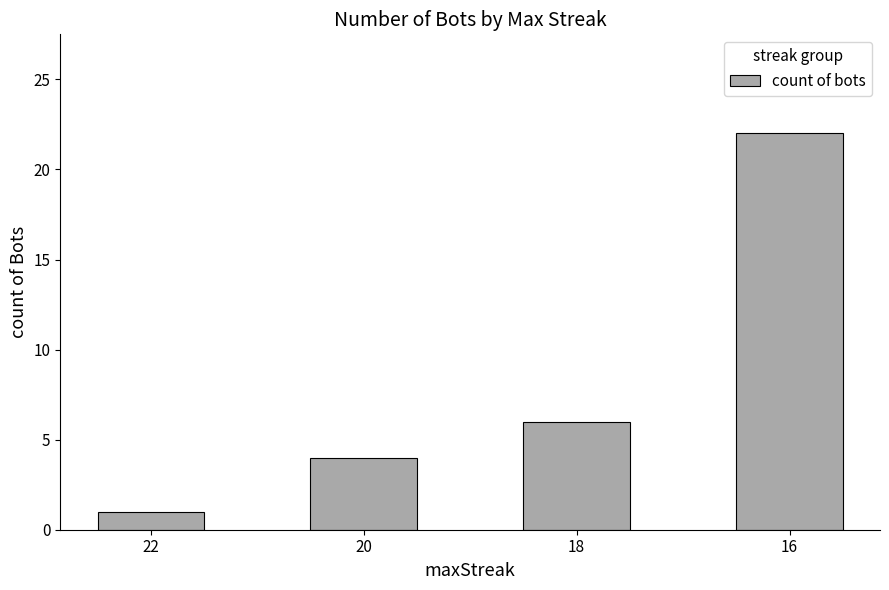

List the labels in order of value, largest first.

16, 18, 20, 22